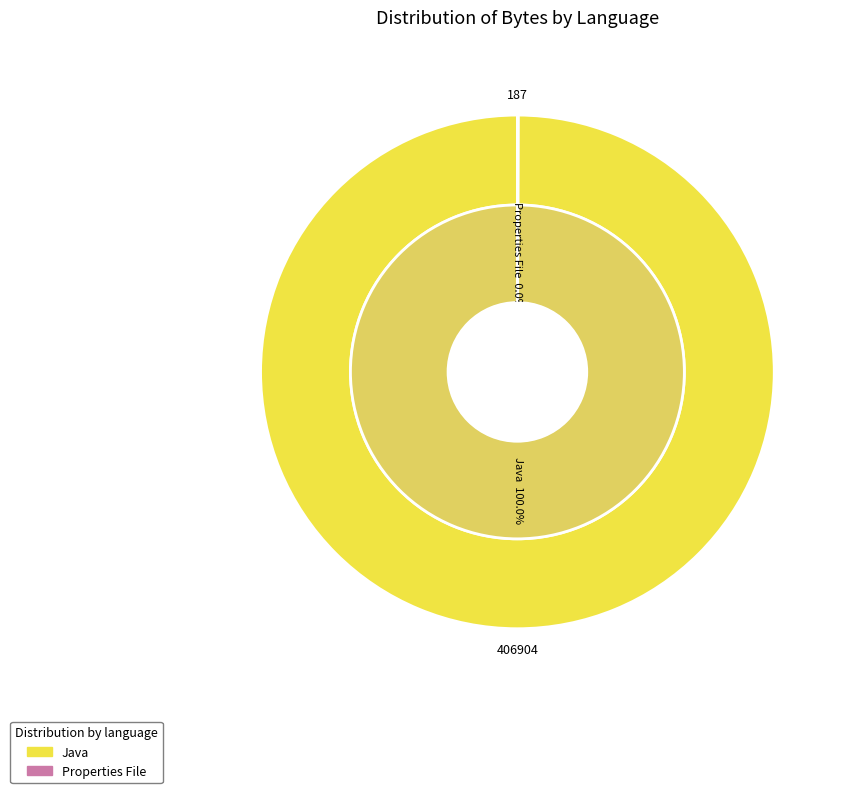

Which slice is the largest?

Java